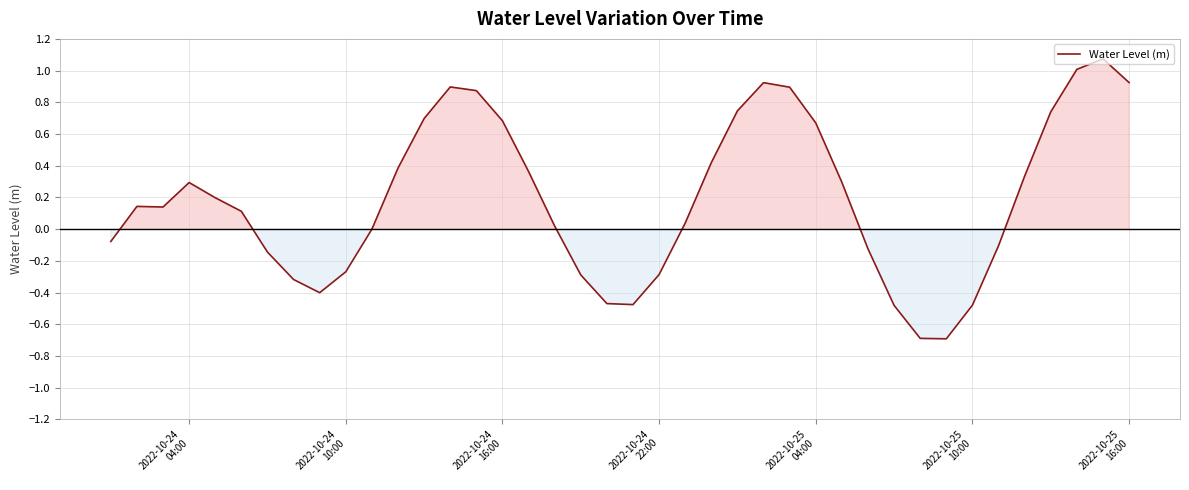

What is the smallest value displayed?

-0.7